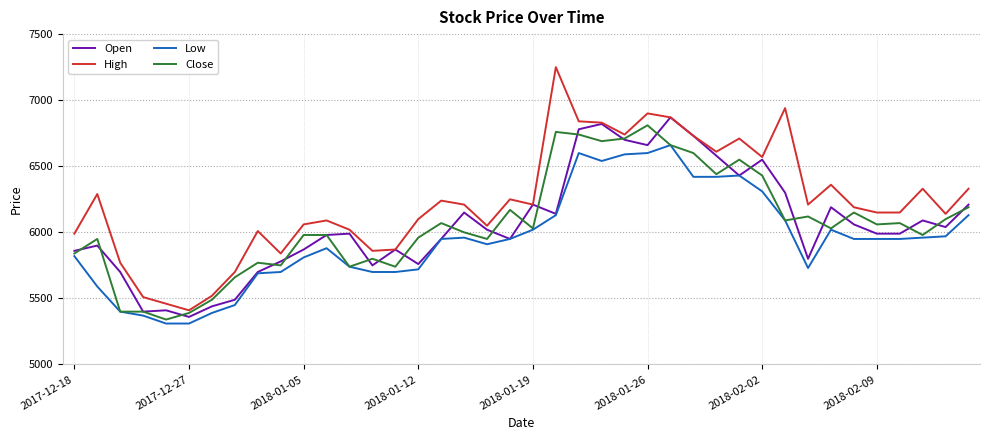

True or false: Low and High cross at least once.

False